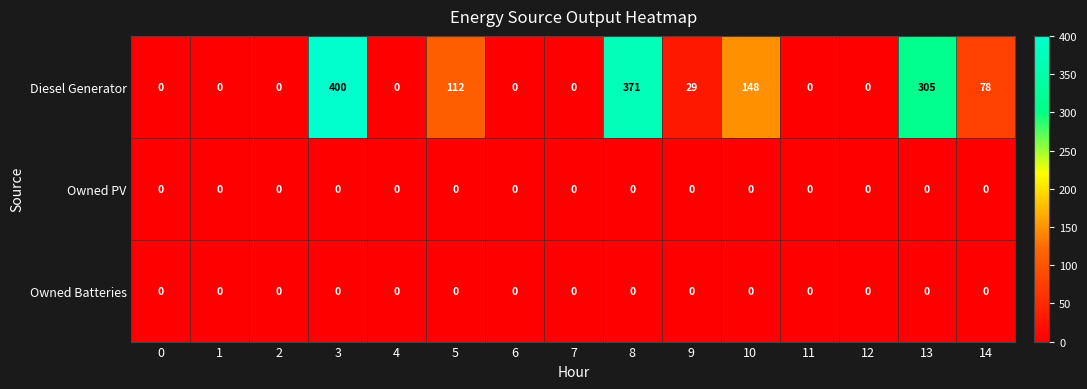

Count the number of categories in the chart.

15